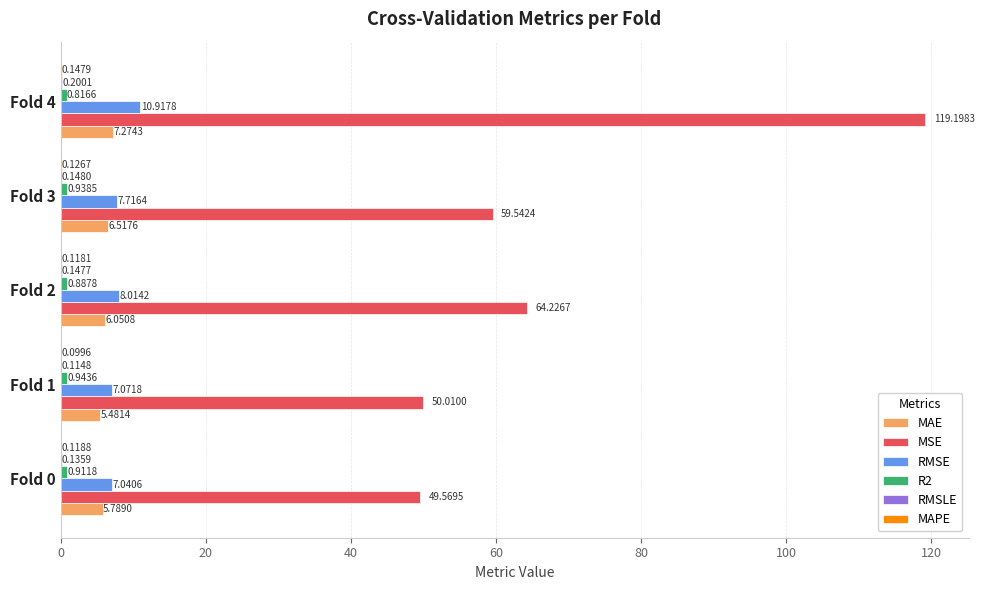

What is the sum of all MAE values?

31.1